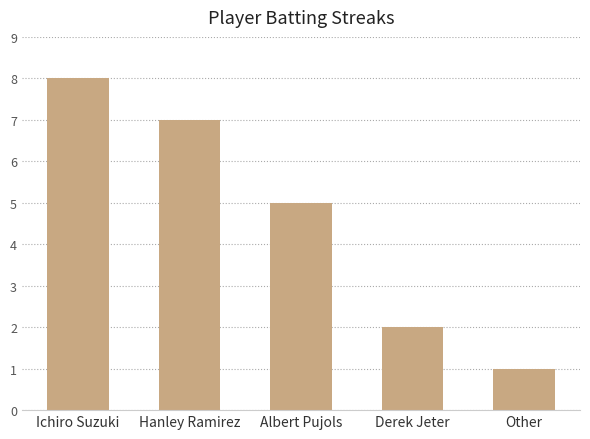

Reading right to left, extract all data points from this chart.

1	2	5	7	8